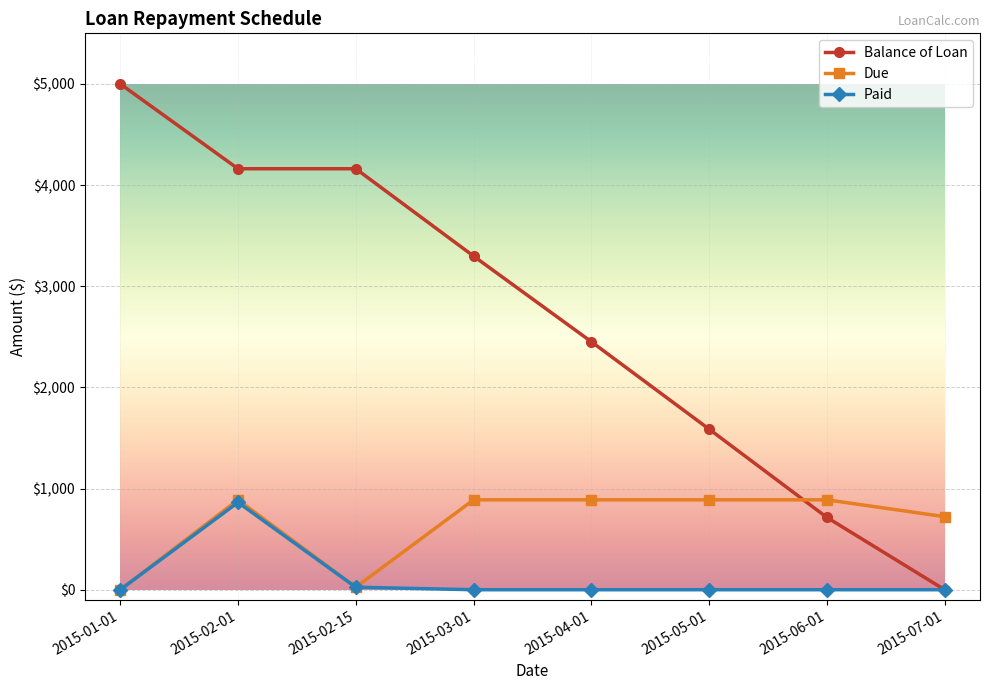

How many series are shown in this chart?

3